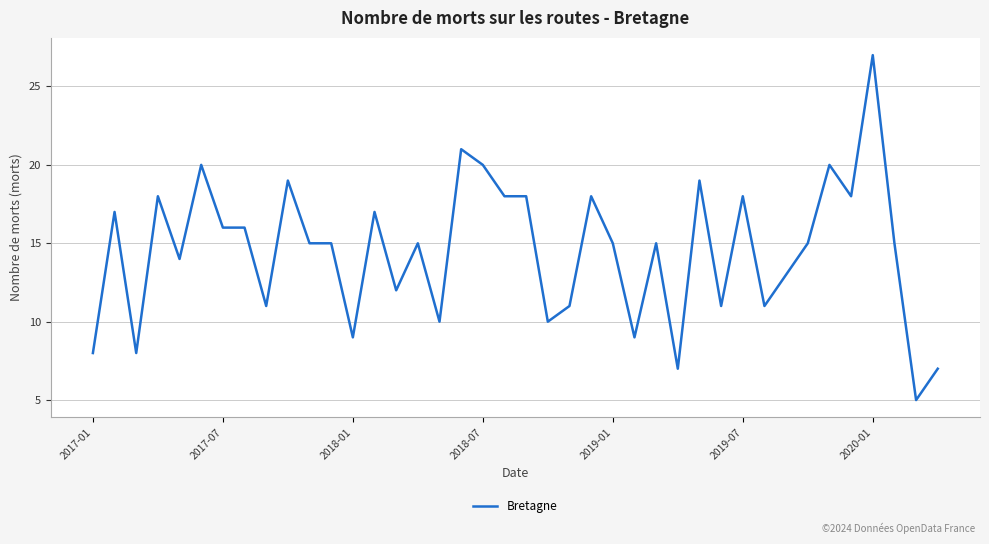

What is the average value?

15